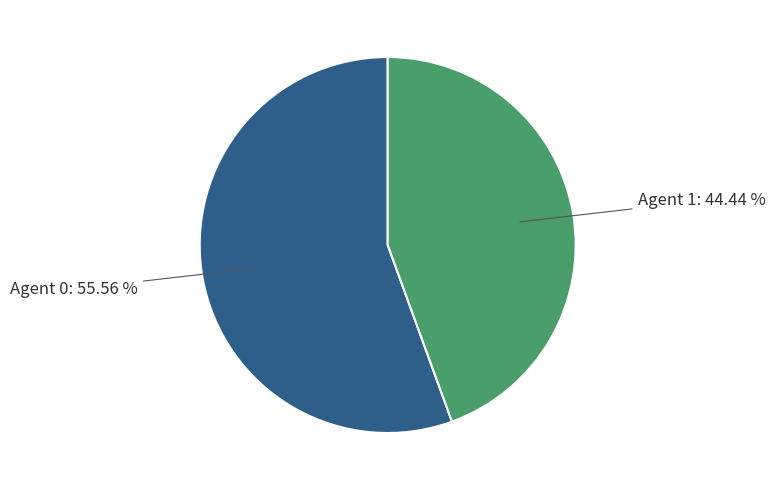

Does any single category account for the majority?

Yes